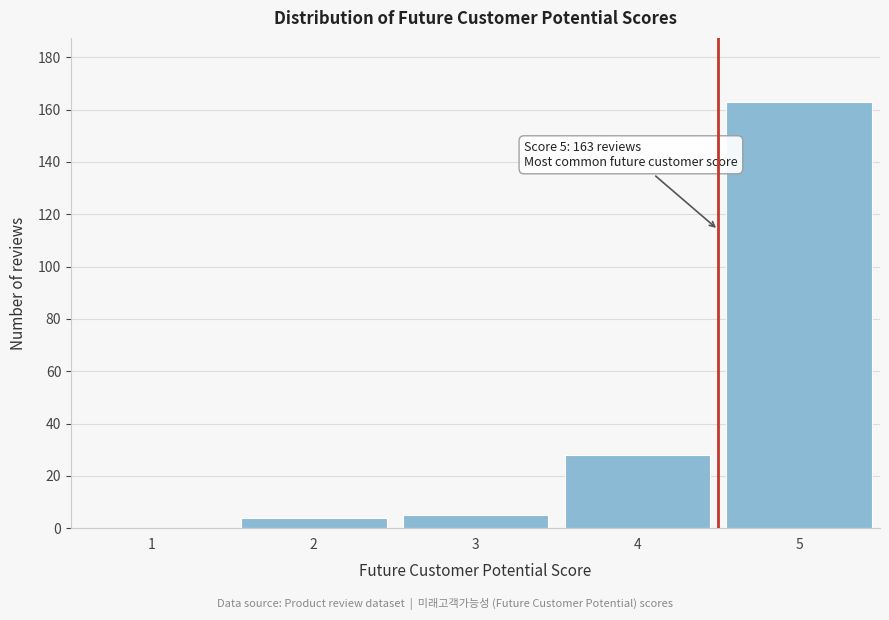

Reading right to left, extract all data points from this chart.

5=163	4=28	3=5	2=4	1=0